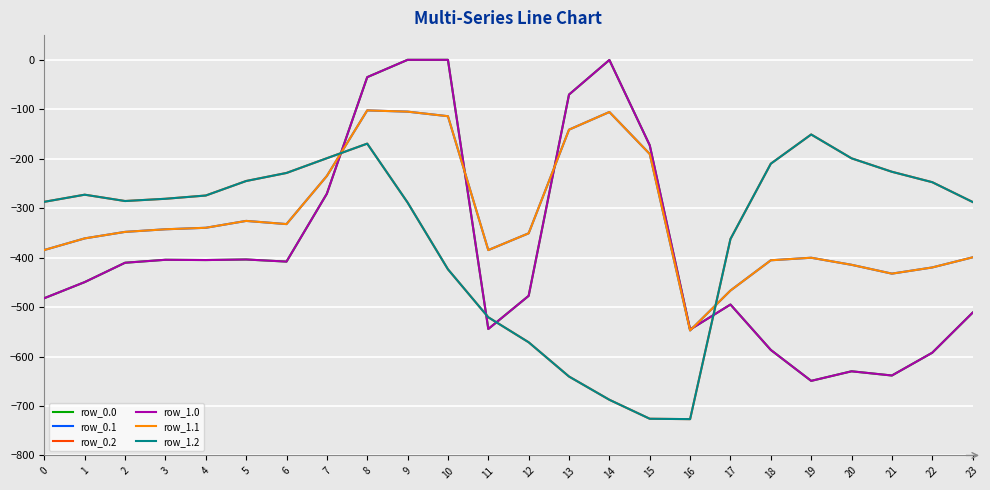

Does the chart display data point markers on the line(s)?

No